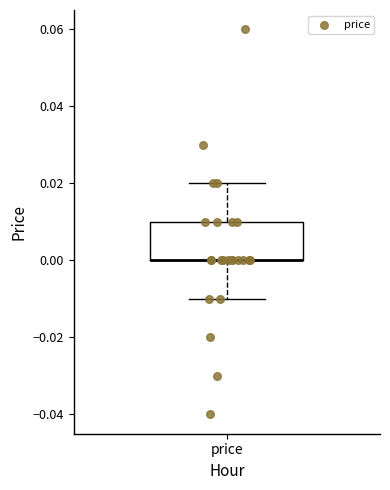

Where does the upper whisker of the box for price end on the y-axis? The values are not printed on the chart, so give them approximately, as read against the axis.

0.02